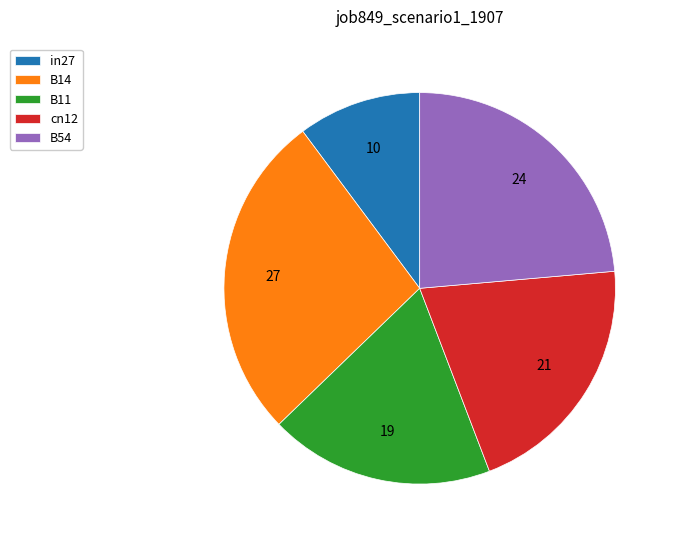

Is the sum of cn12 and B54 greater than half?

No